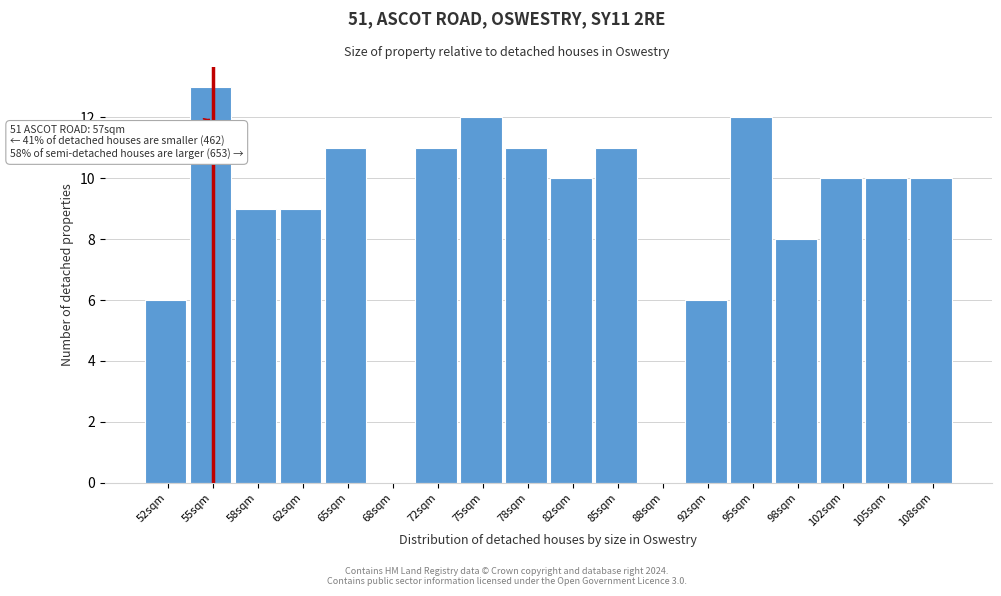

Reading left to right, list all the values displayed in this chart.

52sqm=6	55sqm=13	58sqm=9	62sqm=9	65sqm=11	68sqm=0	72sqm=11	75sqm=12	78sqm=11	82sqm=10	85sqm=11	88sqm=0	92sqm=6	95sqm=12	98sqm=8	102sqm=10	105sqm=10	108sqm=10